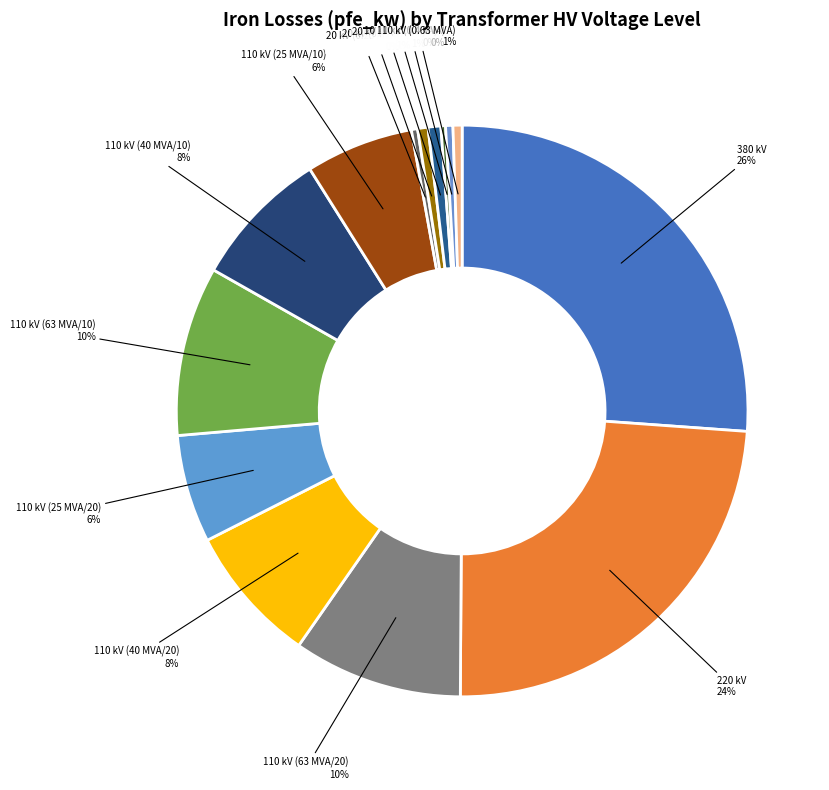

The 20 kV (0.25 MVA) slice represents 0% of the pie. True or false?

True